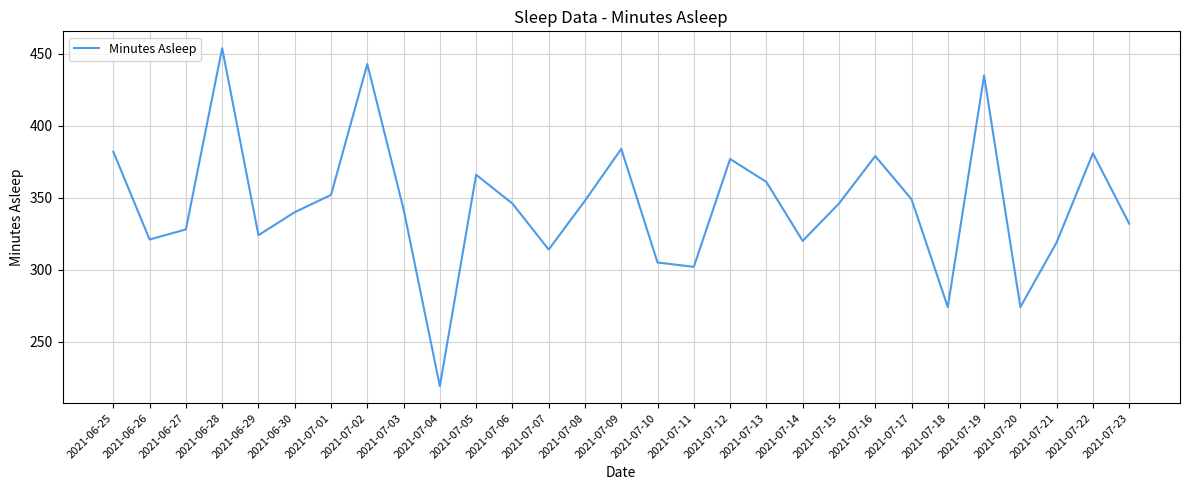

Read the value at 2021-07-03.

342